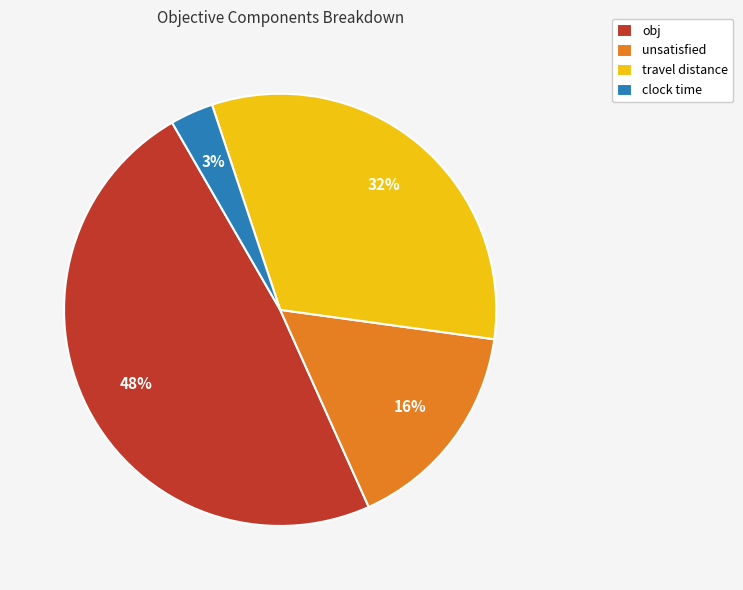

Which category has the smallest portion of the pie?

clock time